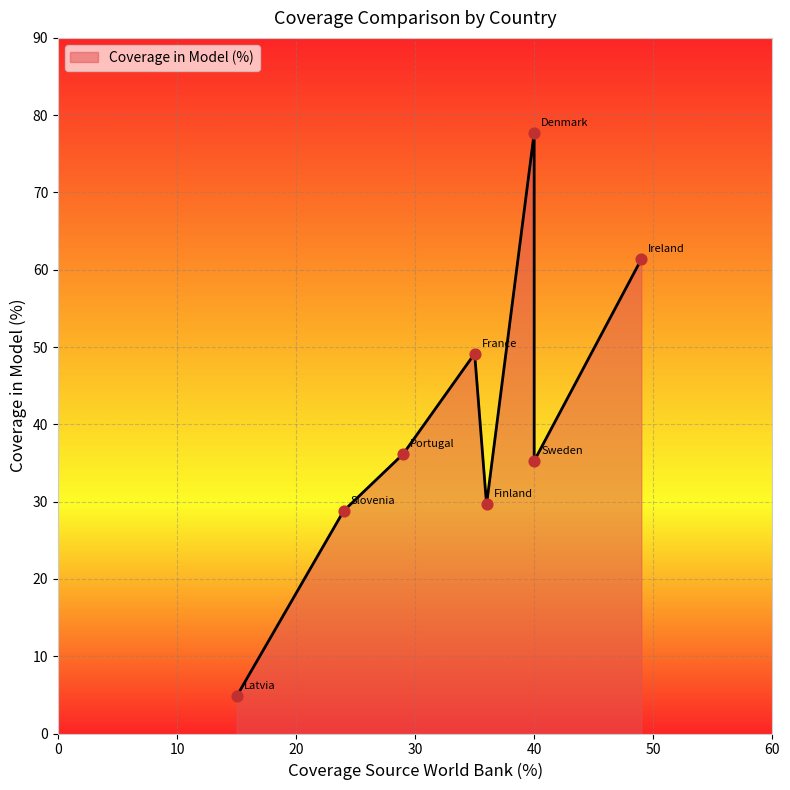

What is the change in value from France to Portugal?

-13.0